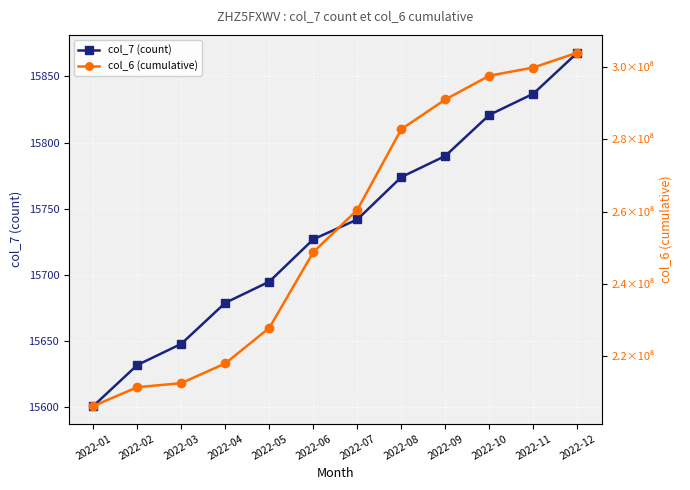

Which series has the largest range (max minus min)?

col_6 (cumulative)